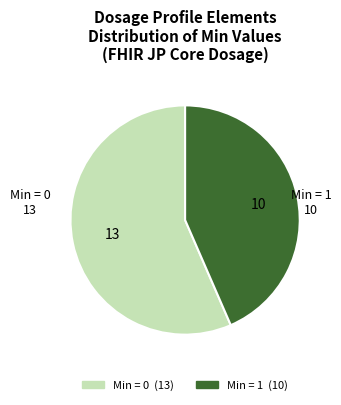

How many segments does this pie chart have?

2